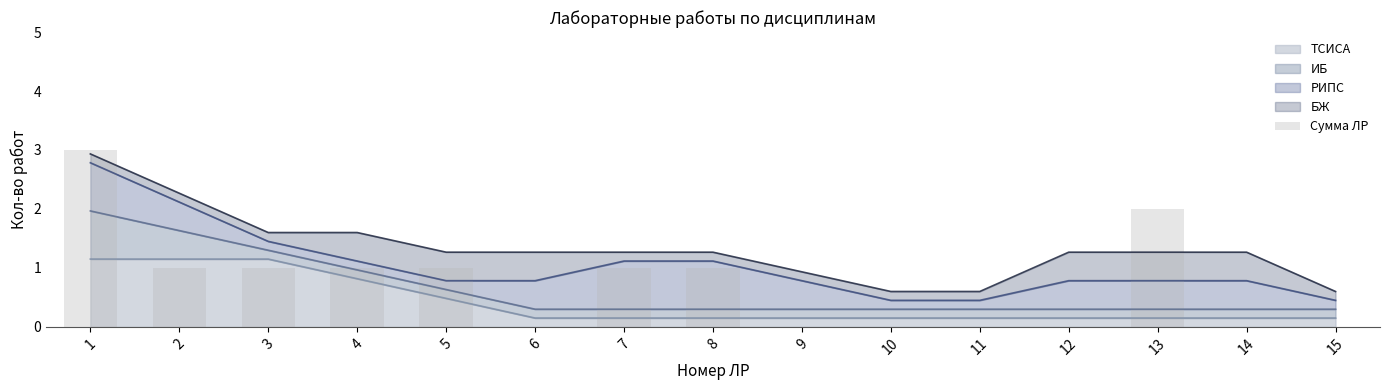

Rank the categories by value from lowest to highest.

6, 9, 10, 11, 12, 14, 15, 2, 3, 4, 5, 7, 8, 13, 1